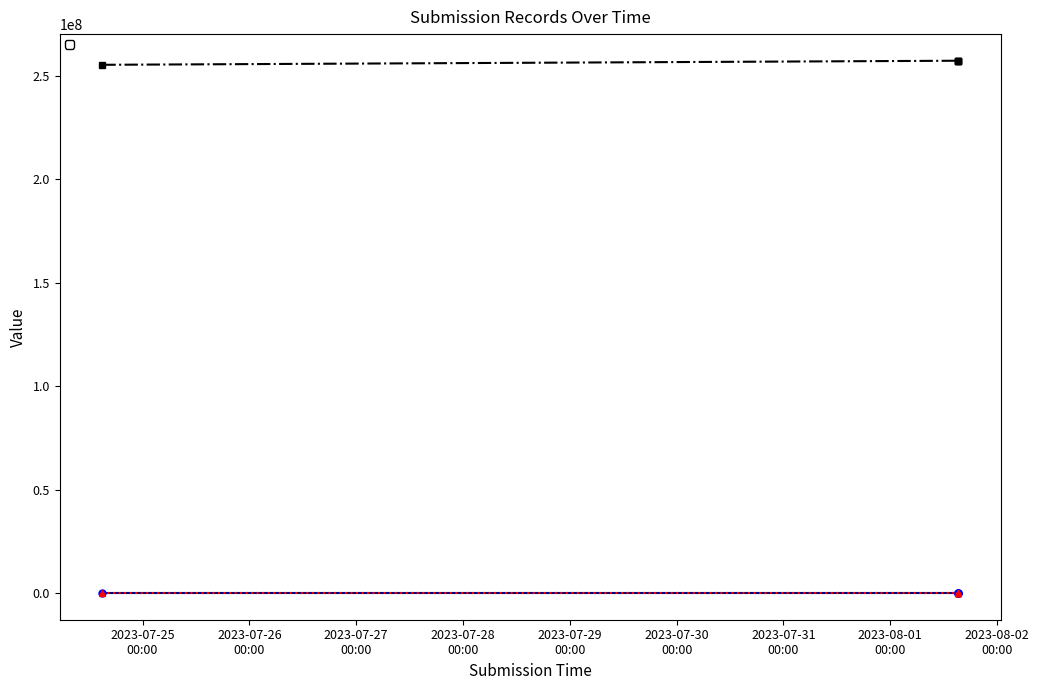

Is the value of _index at 2023-08-01 15:15:58 greater than the value of _submission__id at 2023-08-01 15:16:10?

No